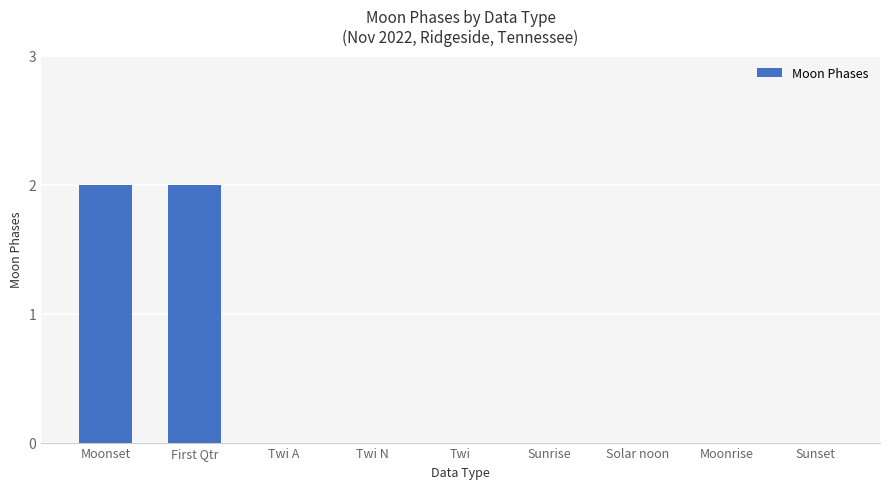

Are the bars horizontal?

No